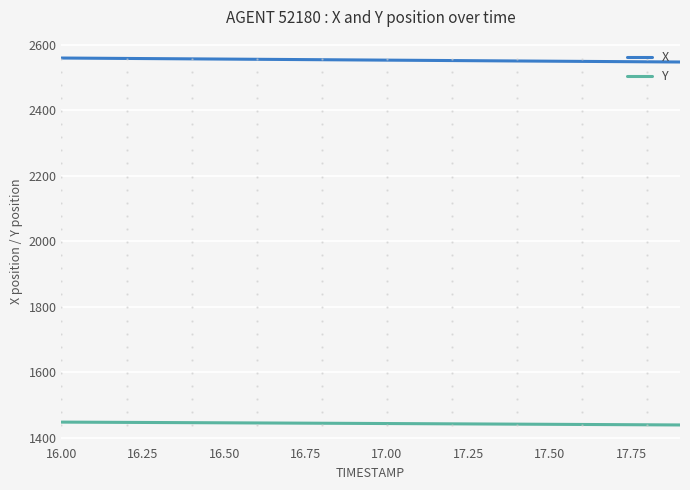

What is the maximum value shown in the chart?

2560.2